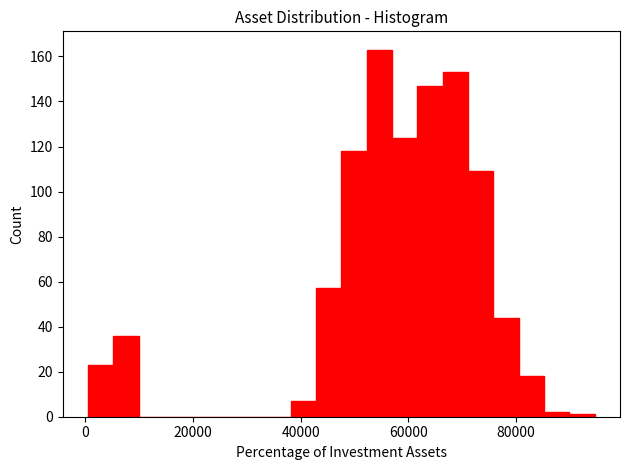

Around what value on the x-axis is the tallest bar? Give the approximate position of its centre, as read against the axis.

54000